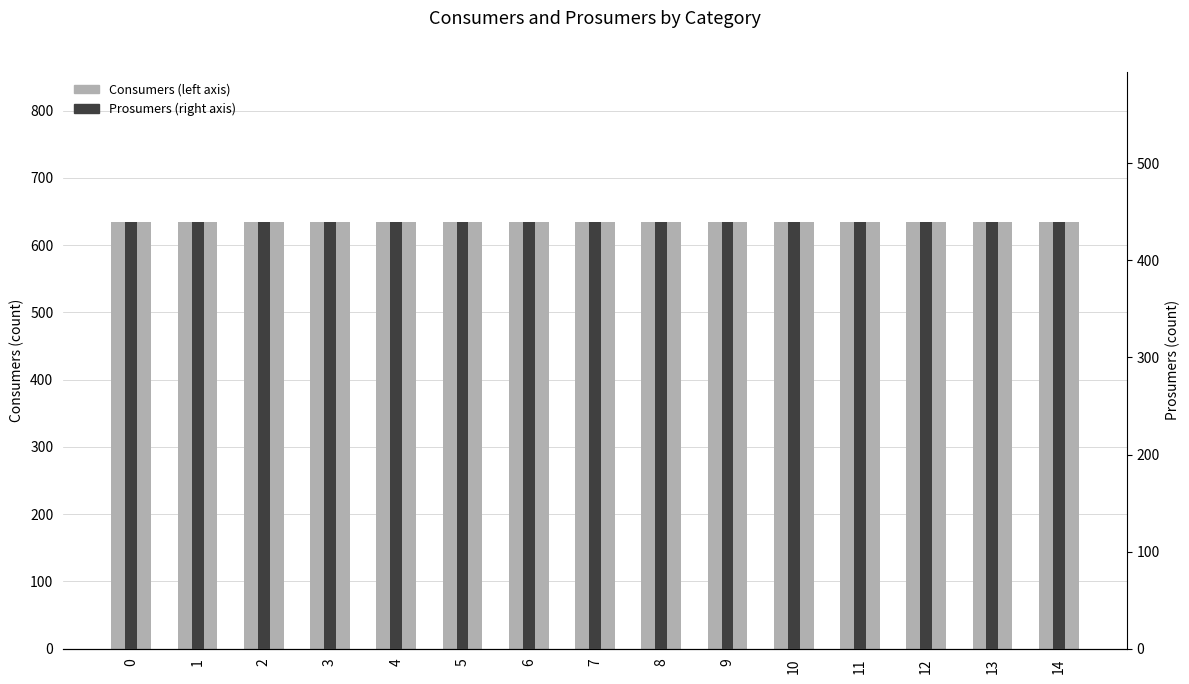

Is it true that Consumers equals 399 at 8?

False